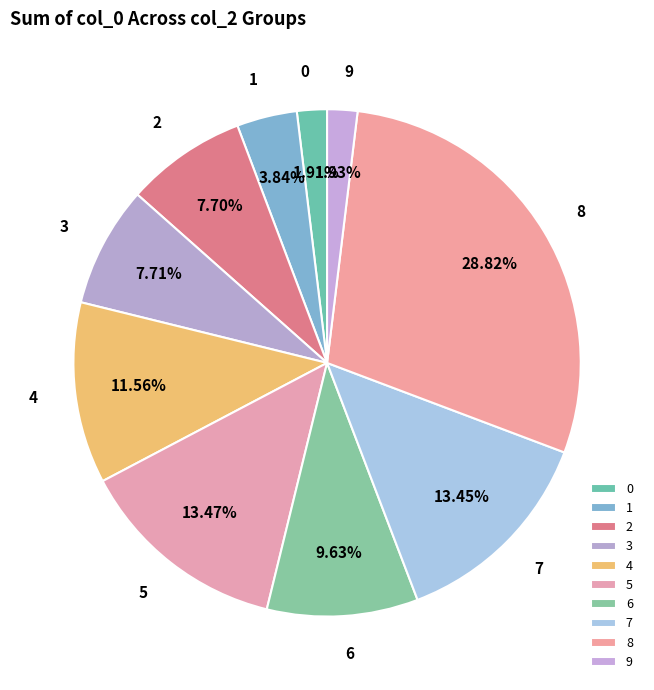

Count the number of slices in the pie.

10